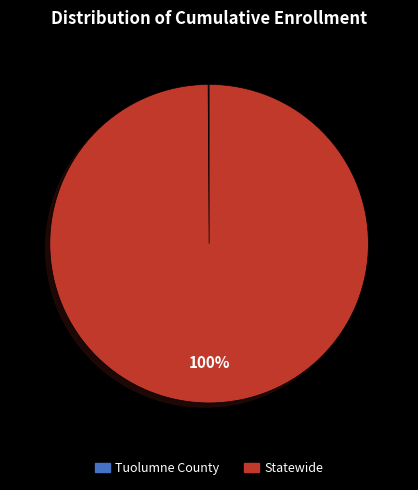

What is the largest slice in the pie chart?

Statewide